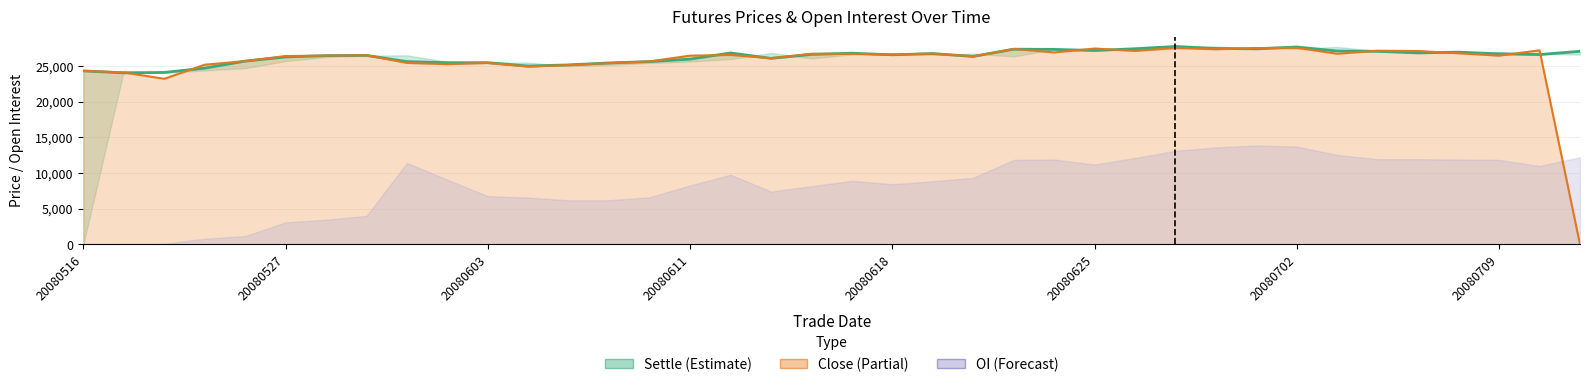

Is it true that settle_line equals 25435 at 13?

True